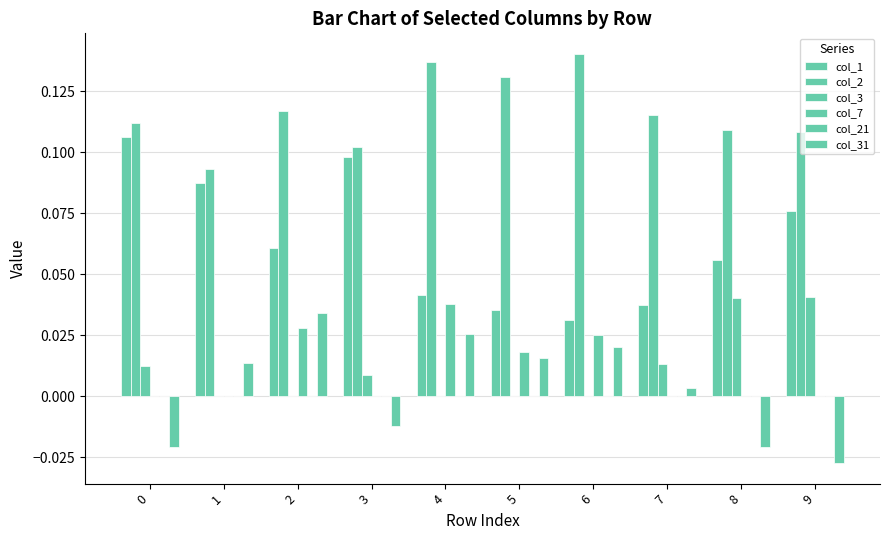

List the series in order of their peak value, highest first.

col_2, col_1, col_3, col_7, col_31, col_21